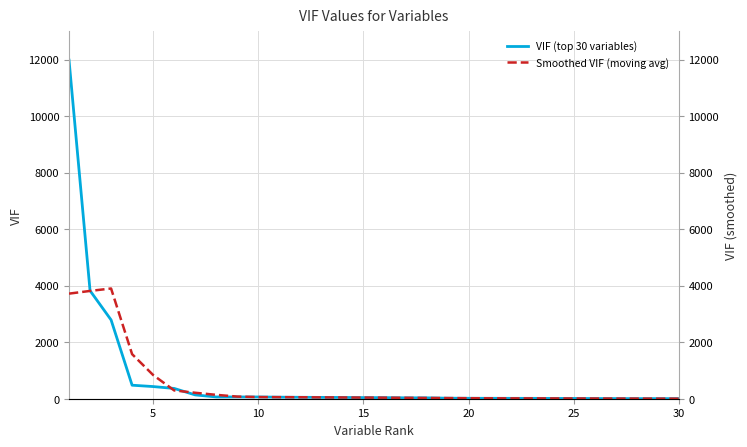

Which series has the largest total across all categories?

VIF (top 30 variables)